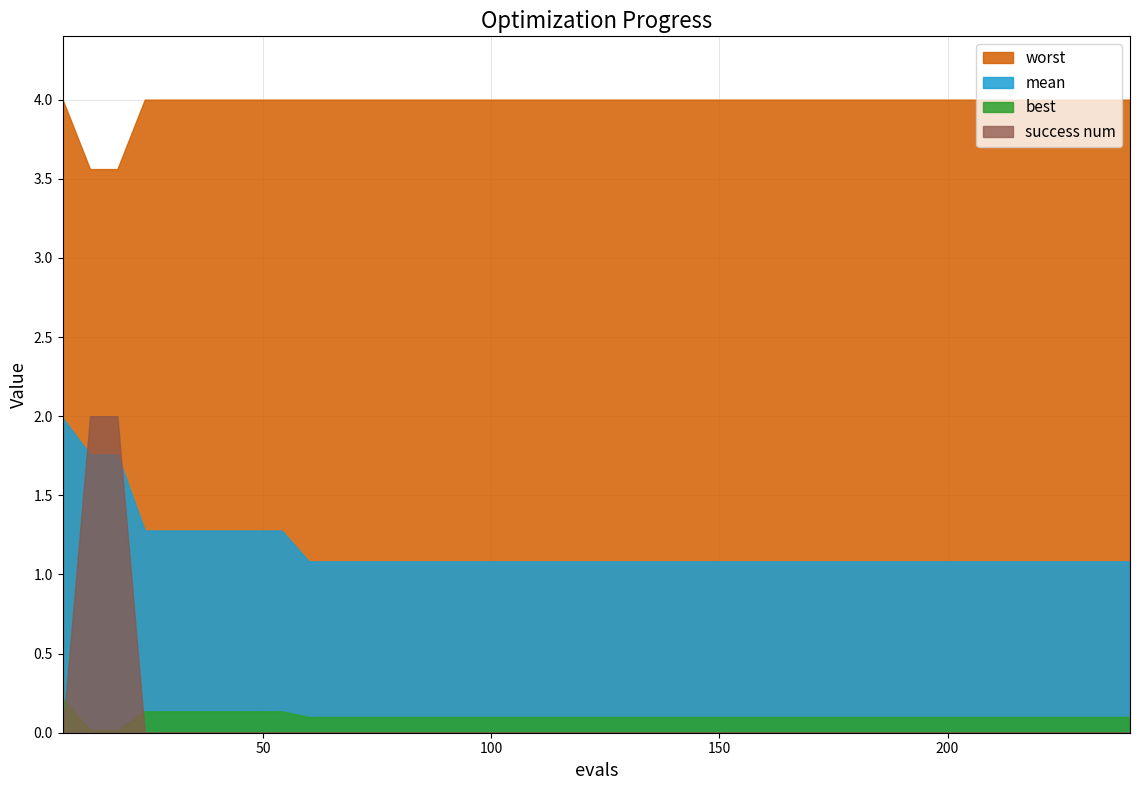

Which has a higher value, 198 or 102?

198